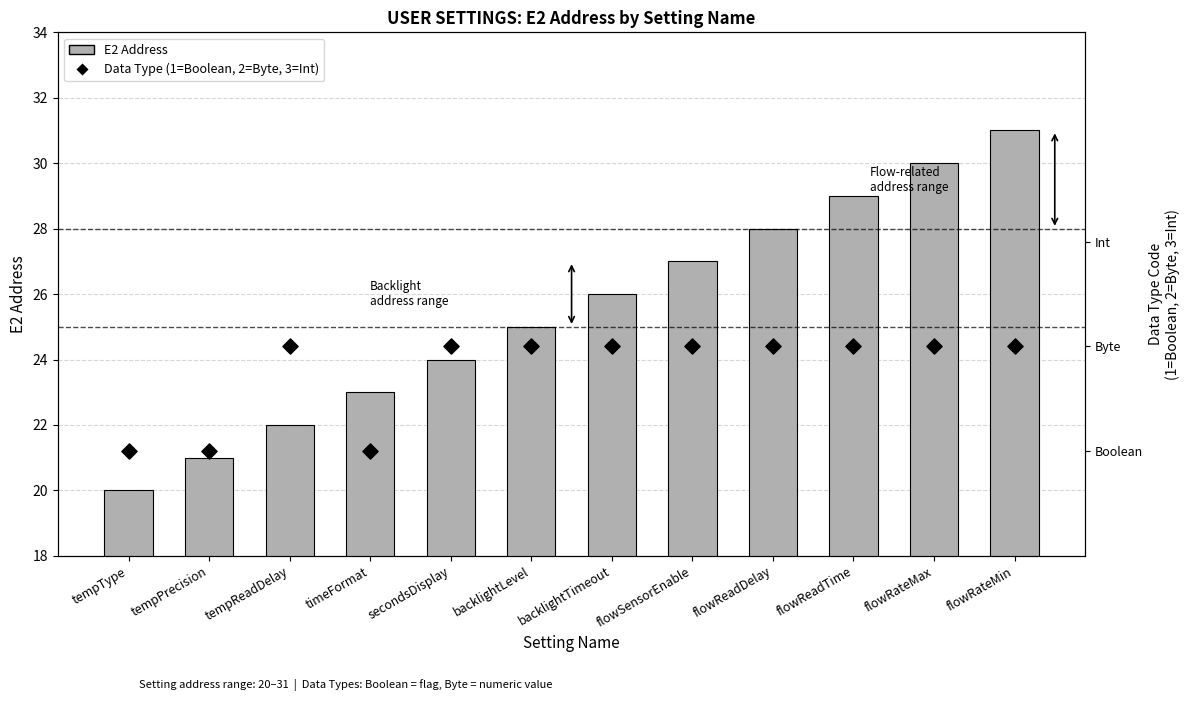

Which series reaches the maximum Y coordinate?

E2 Address